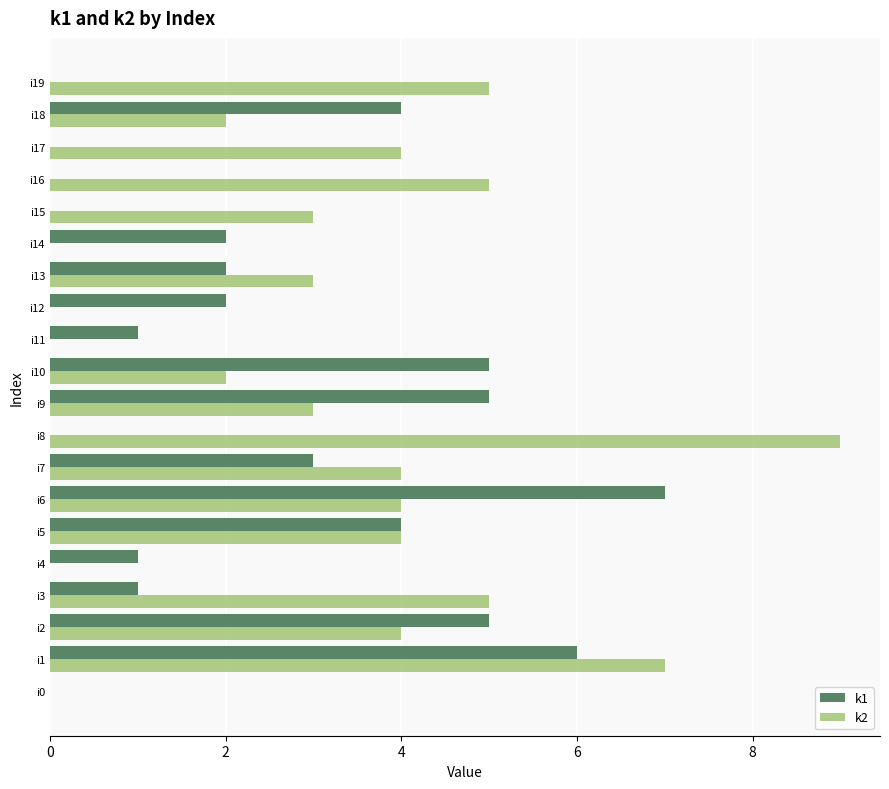

Is the value of k2 at i2 greater than the value of k1 at i1?

No